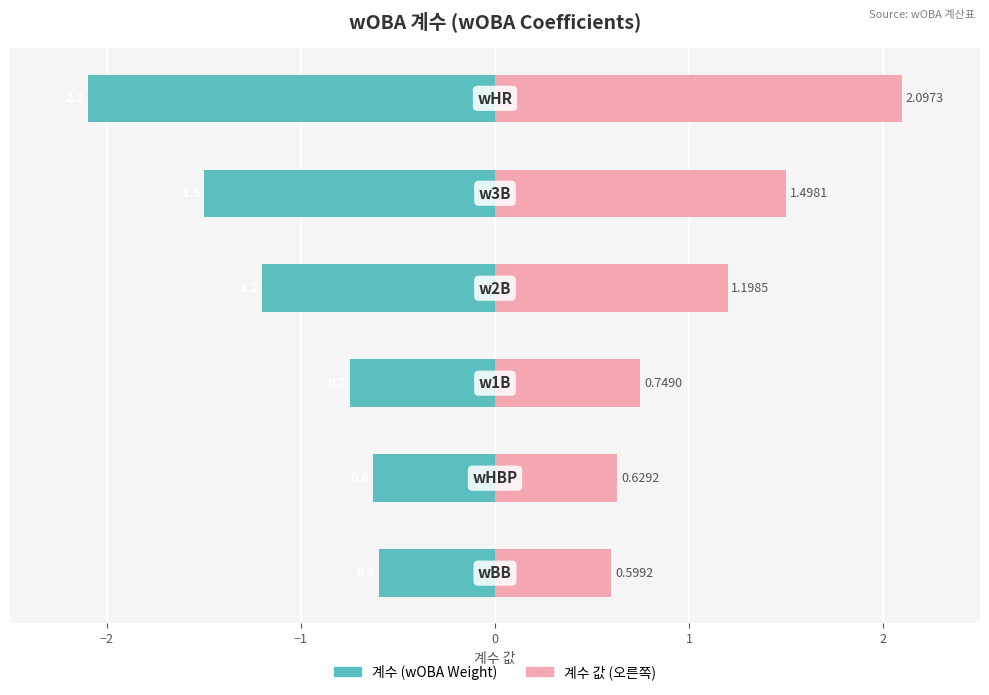

Rank the series by their maximum value, from highest to lowest.

계수 값 (오른쪽), 계수 (wOBA Weight)